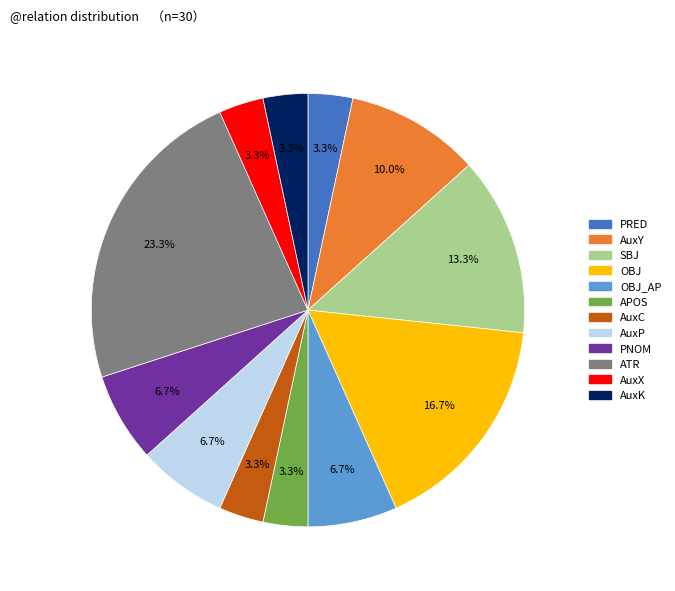

Does any single category account for the majority?

No